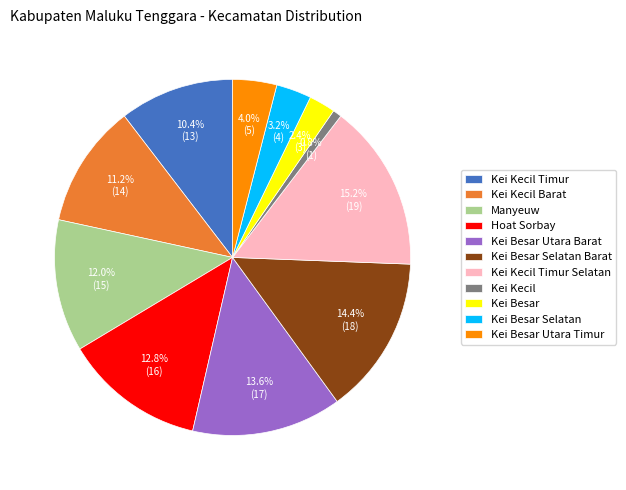

The Kei Kecil Barat slice represents 11% of the pie. True or false?

True